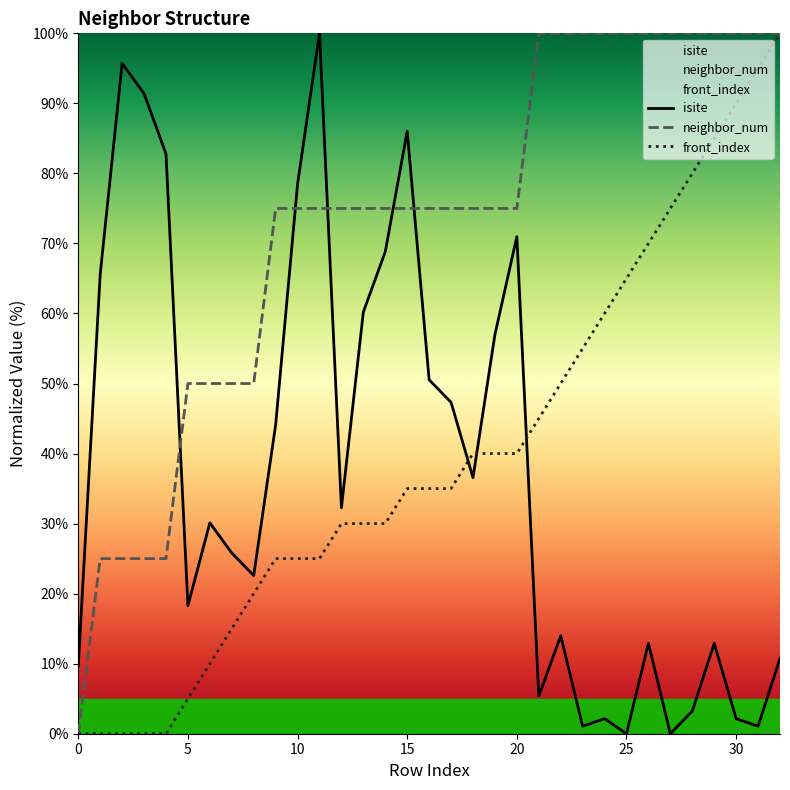

Is it true that front_index equals 25.0 at 10?

True